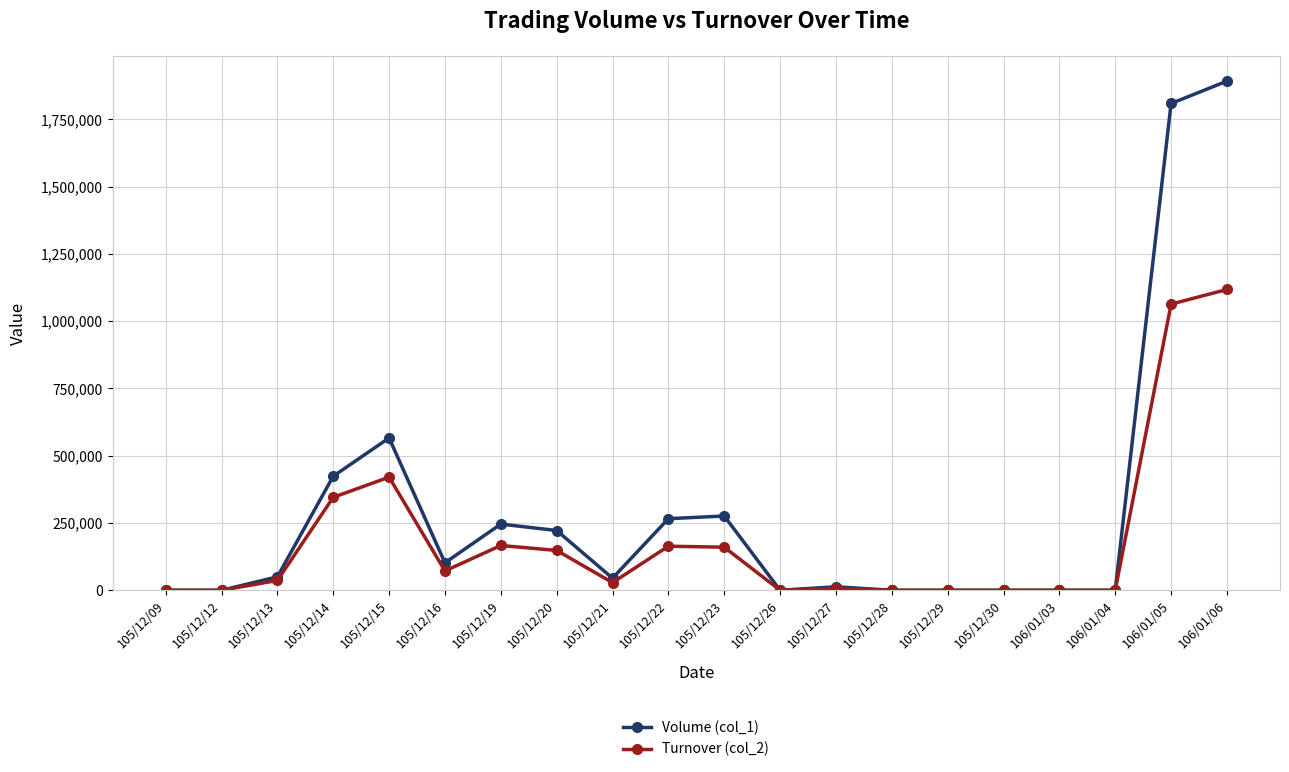

At which category is the sum across all series the highest?

106/01/06